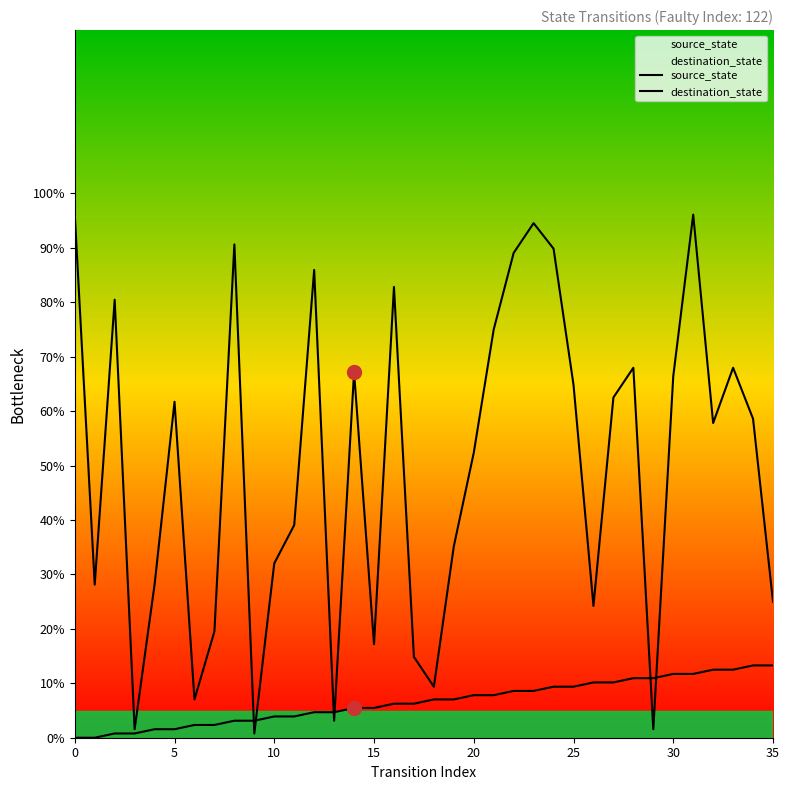

At how many categories does at least one series exceed 11?

30